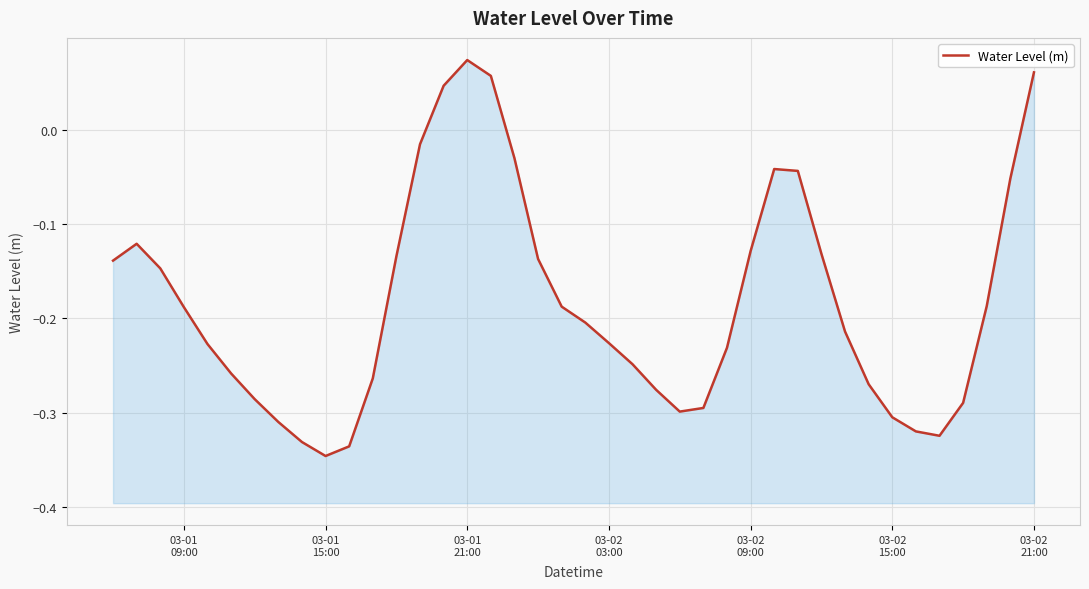

How many points are higher than both their immediate neighbors (excluding endpoints)?

3